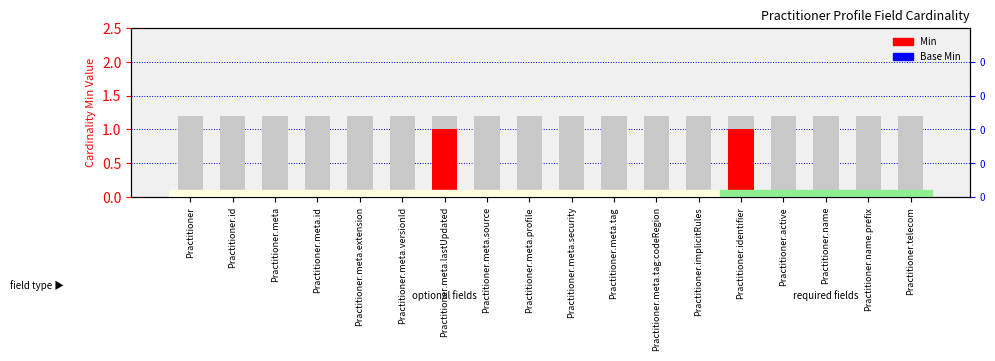

Which series has the largest total across all categories?

Min